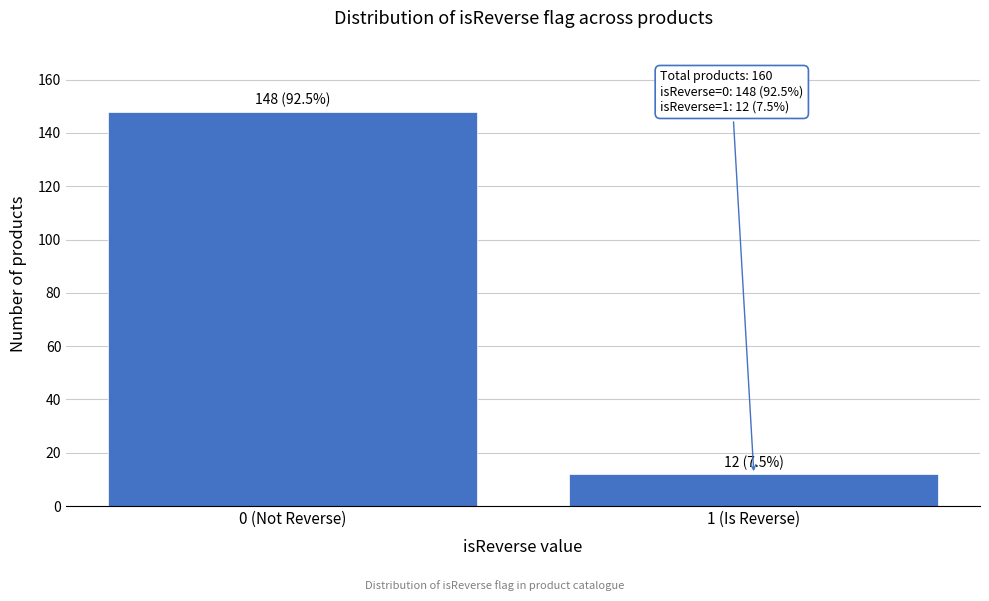

Reading left to right, list all the values displayed in this chart.

0 (Not Reverse)=148	1 (Is Reverse)=12